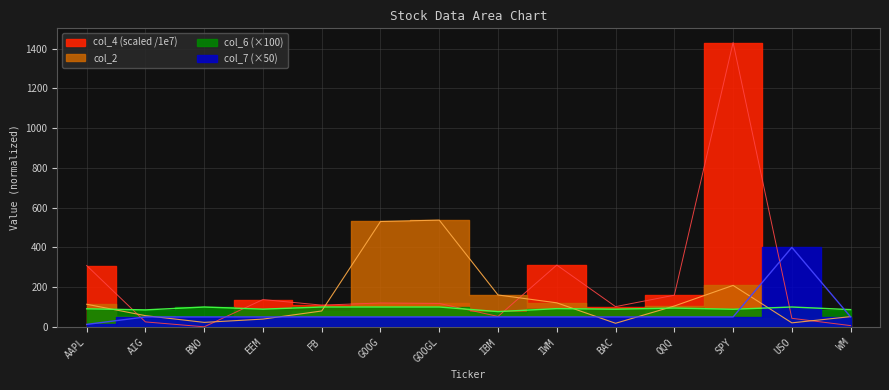

Between AAPL and FB, which is larger?

AAPL